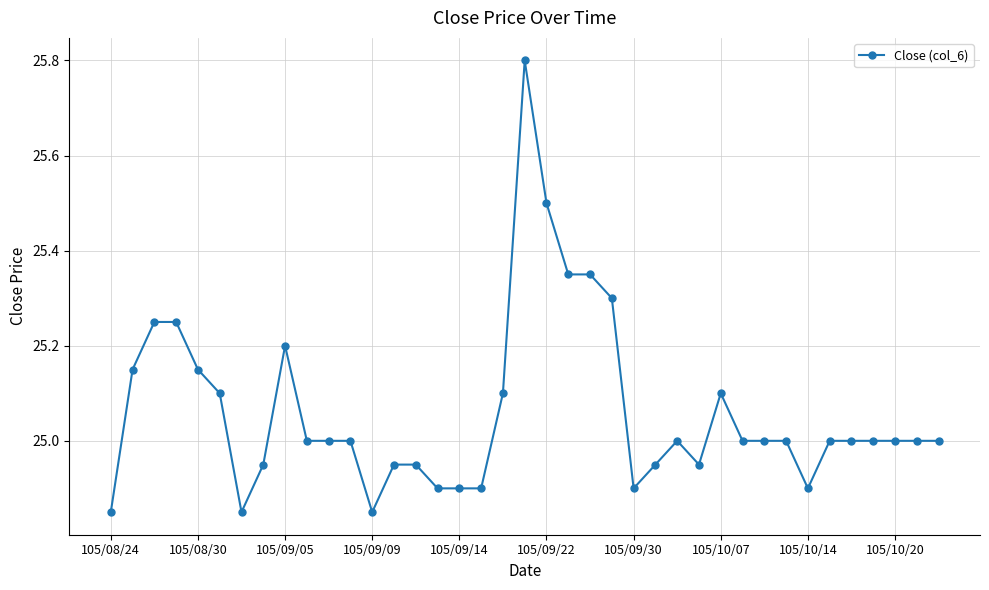

What is the value of the 36th point from the left?

25.0